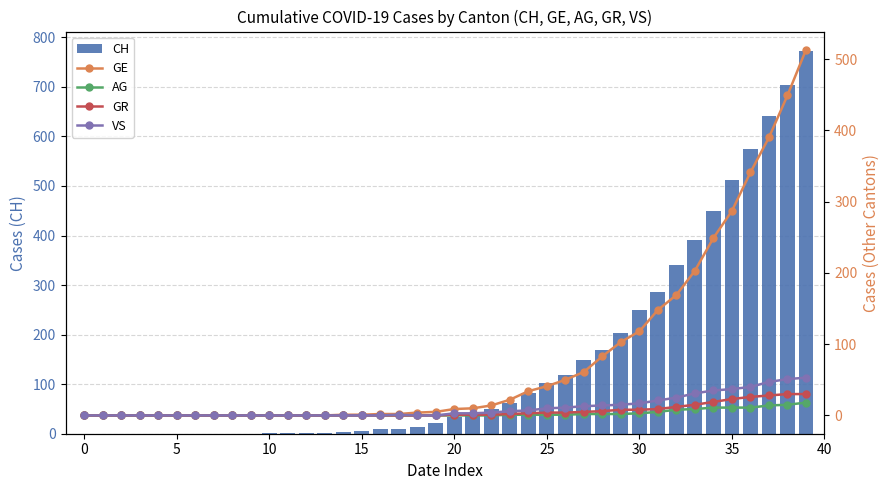

What is the sum of all CH values?

6001